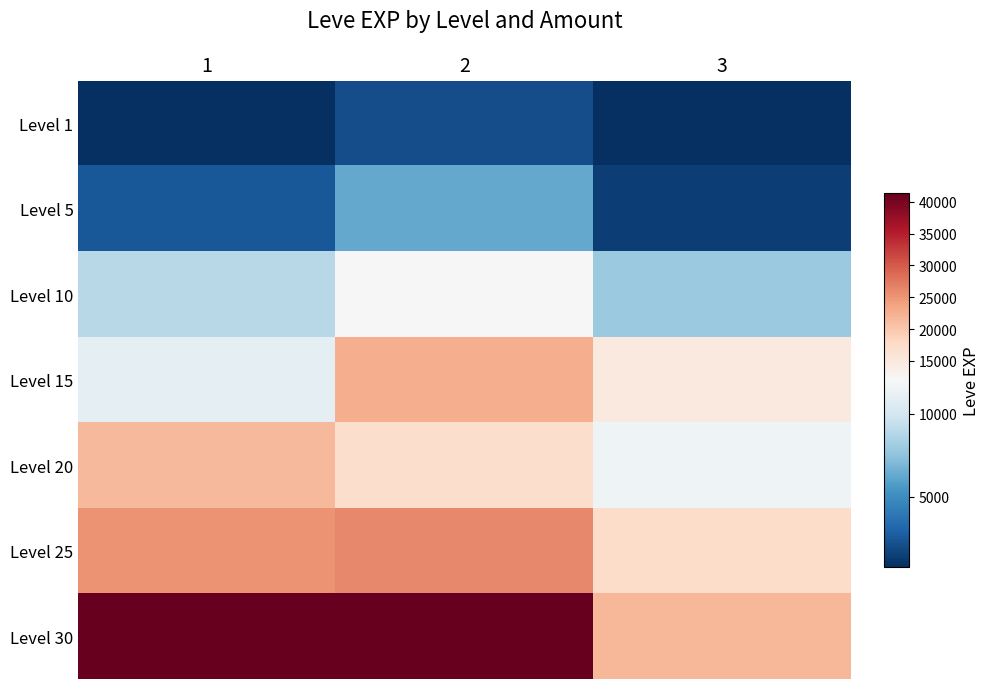

What is the total value across all series at 1?

111520